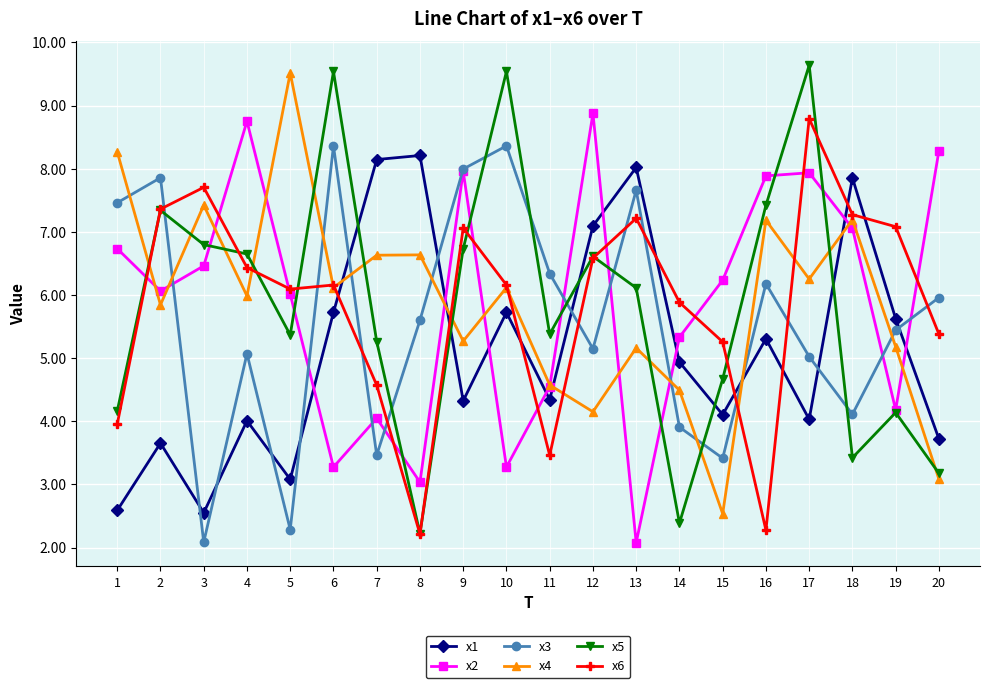

At which label does x3 first exceed 5?

1